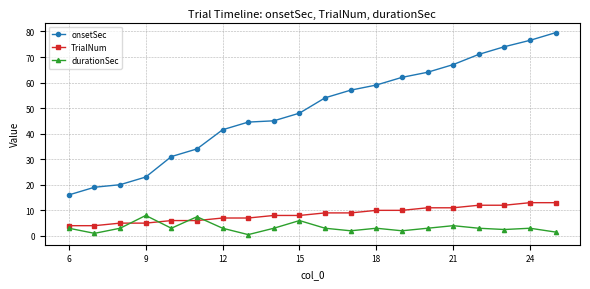

True or false: onsetSec has more than 2 interior local peaks.

False